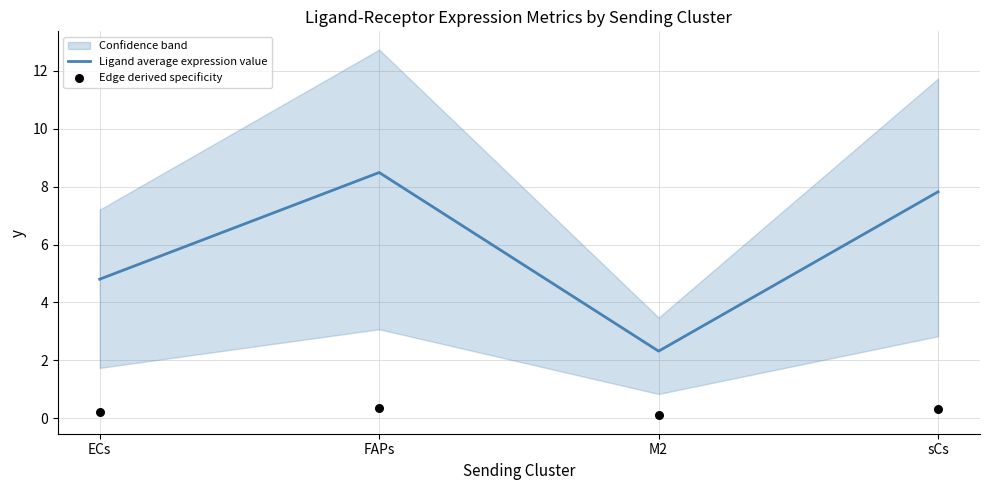

Is the value of Ligand average expression value at FAPs greater than the value of Edge derived specificity at FAPs?

Yes